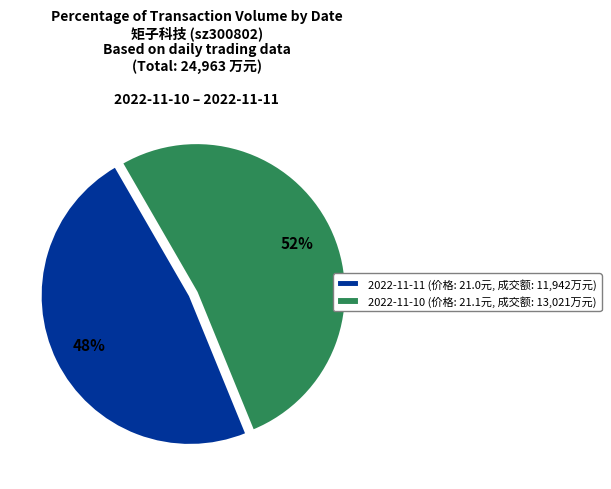

Which has a higher value, 2022-11-10 (价格: 21.1元, 成交额: 13,021万元) or 2022-11-11 (价格: 21.0元, 成交额: 11,942万元)?

2022-11-10 (价格: 21.1元, 成交额: 13,021万元)